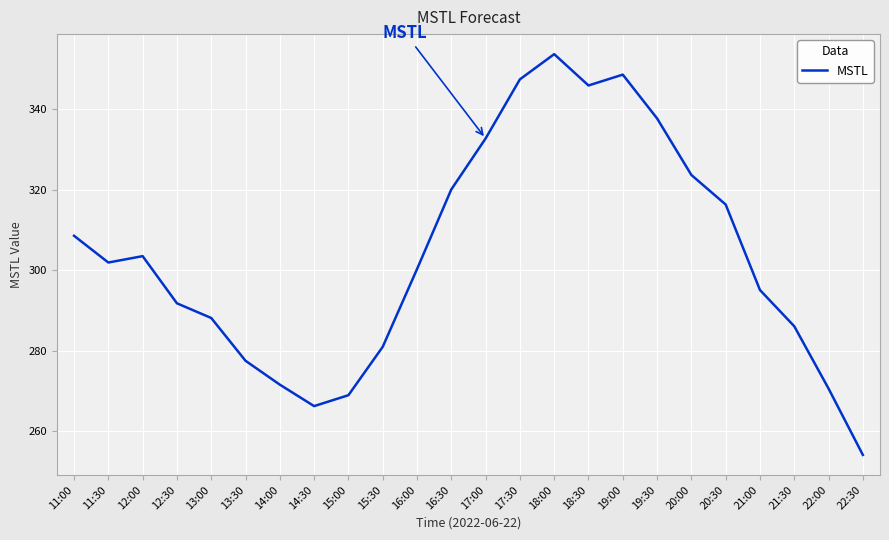

Where is the first local maximum?

12:00